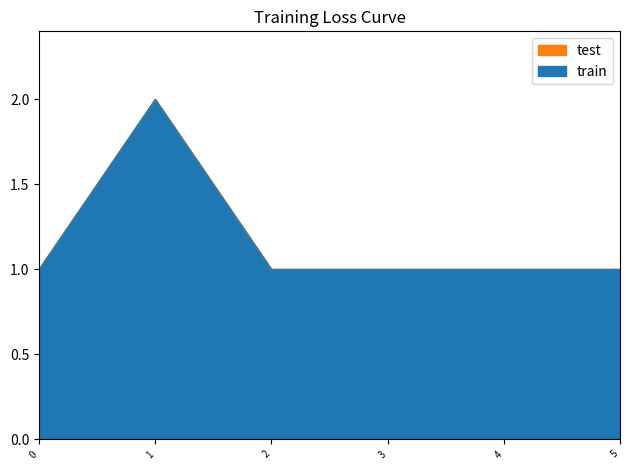

Reading left to right, extract all data points from this chart.

train: 1	2	1	1	1	1
test: 1	2	1	1	1	1